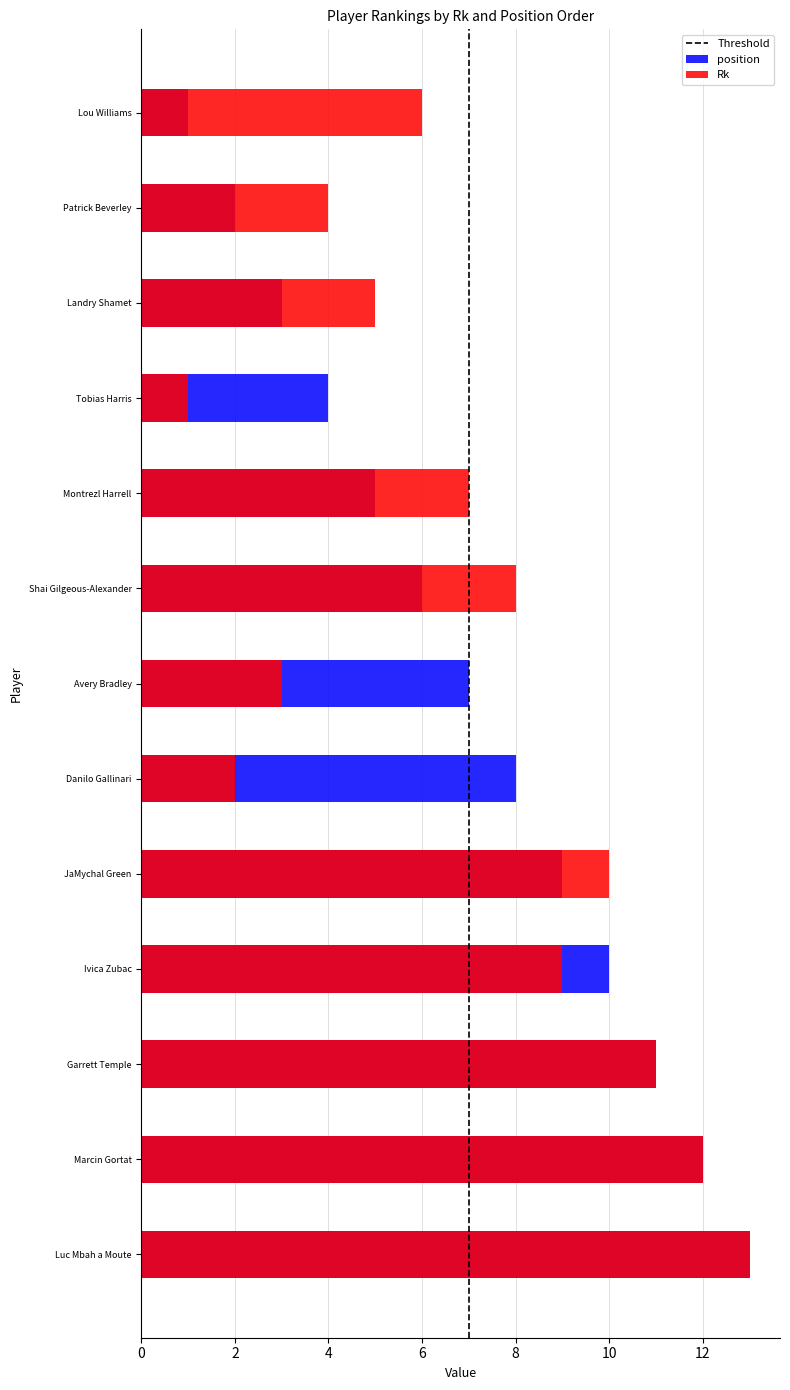

The value of position at Marcin Gortat is 12. True or false?

True